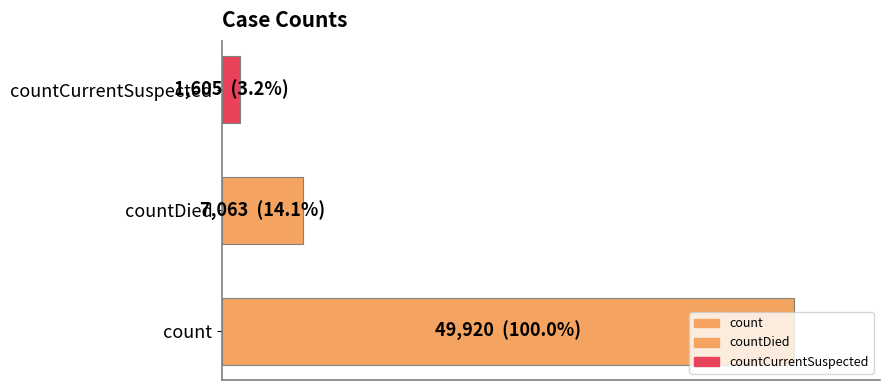

Does the chart contain any negative values?

No